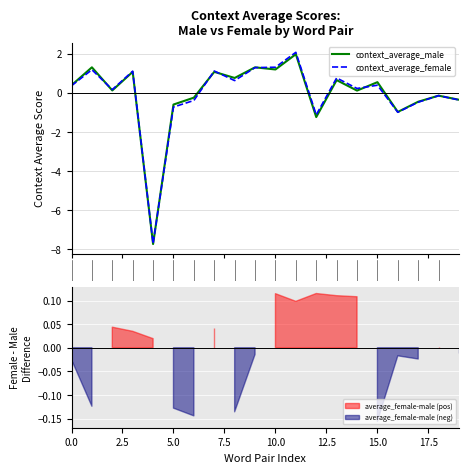

What is the value of the context_average_male point at the 7th from the left?

-0.2